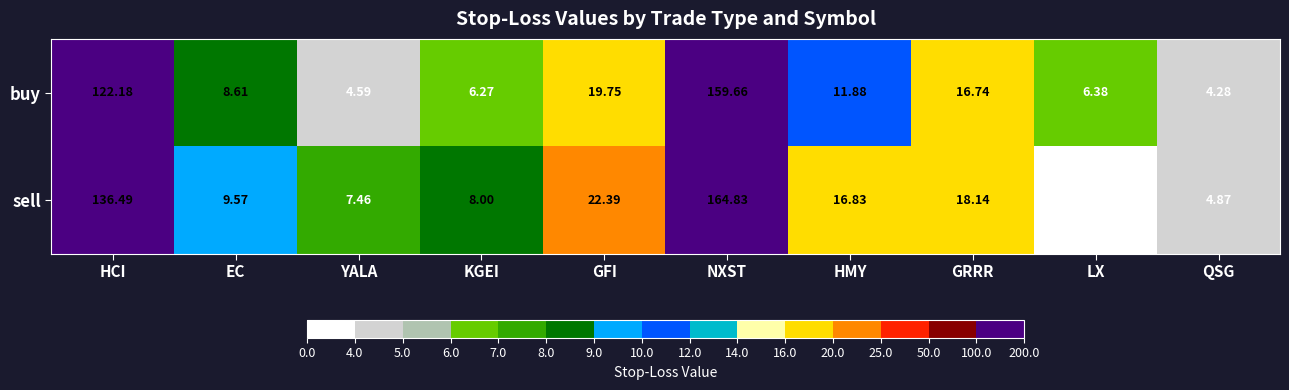

Which series has the widest spread of values?

sell